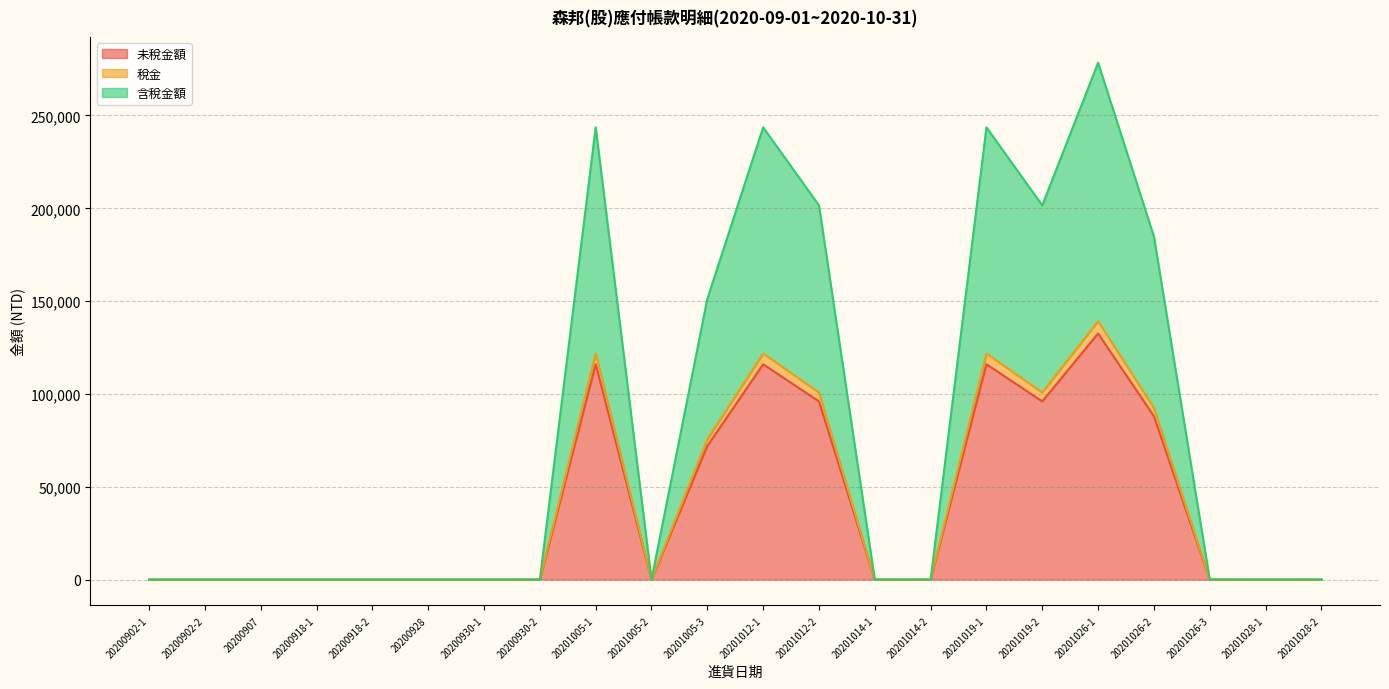

What is the label of the 10th point from the left?

20201005-2